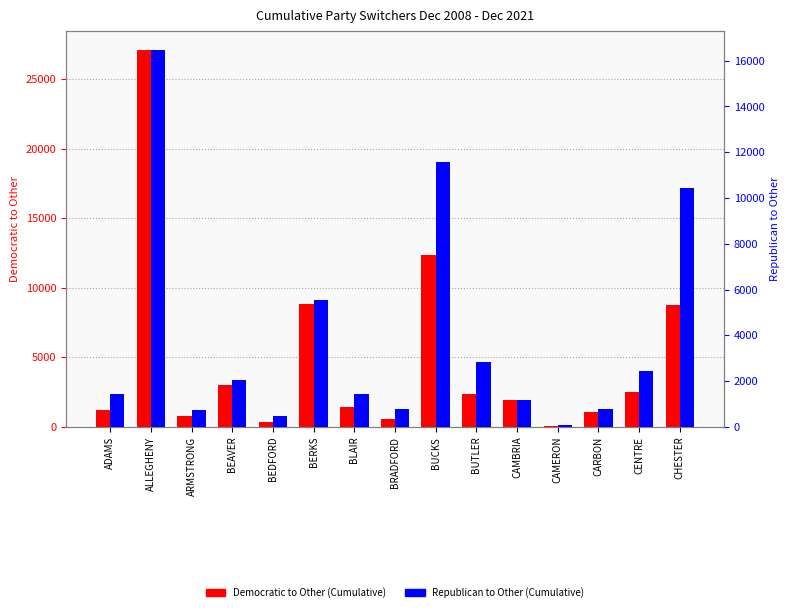

Which series has the largest total across all categories?

Democratic to Other